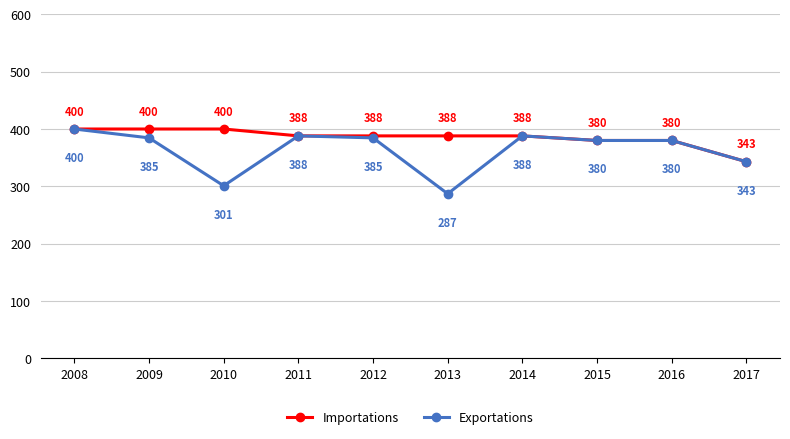

Rank the series at 2013 from highest to lowest value.

Importations, Exportations